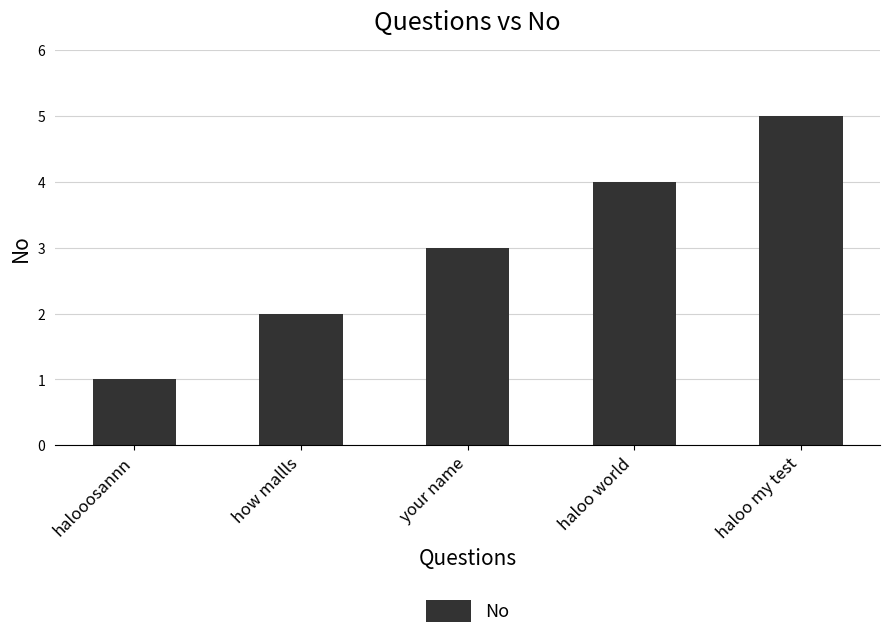

Are the bars horizontal?

No